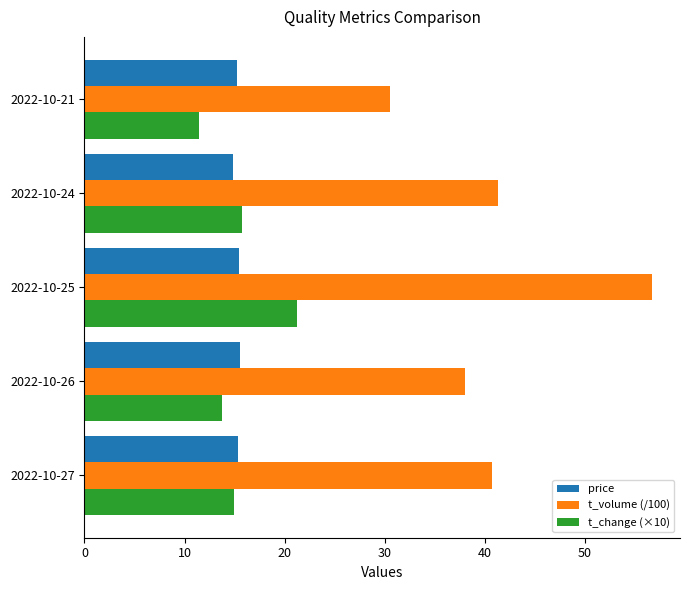

Which label corresponds to the largest value in the chart?

2022-10-25